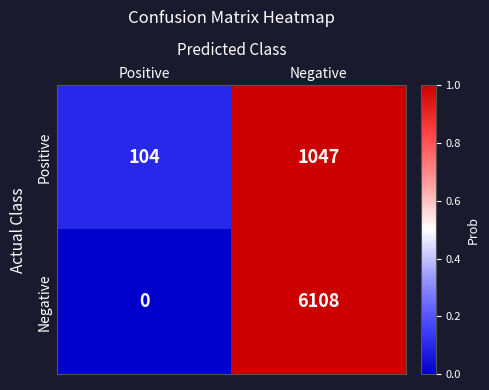

Rank the series by their average value, from lowest to highest.

Positive, Negative